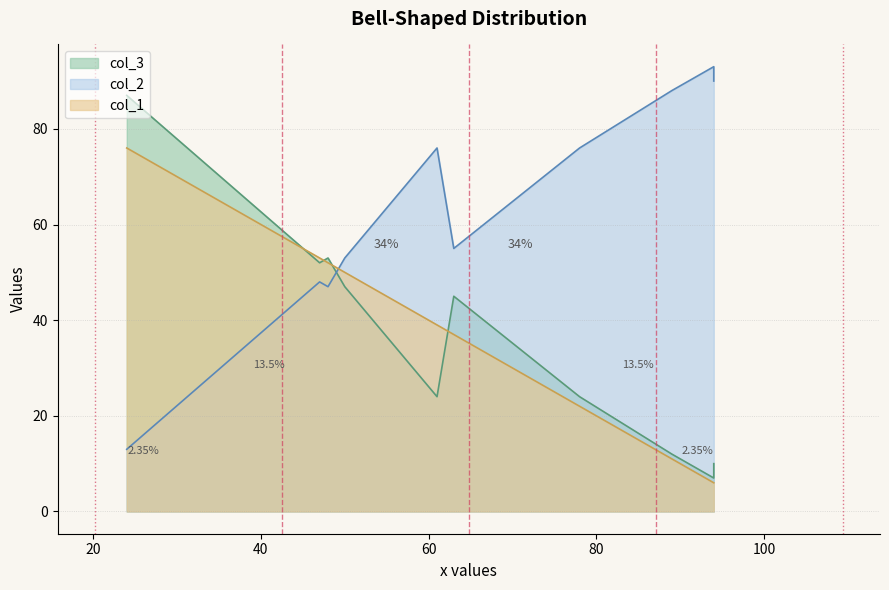

What is the spread (max minus min) of values at 24?

74